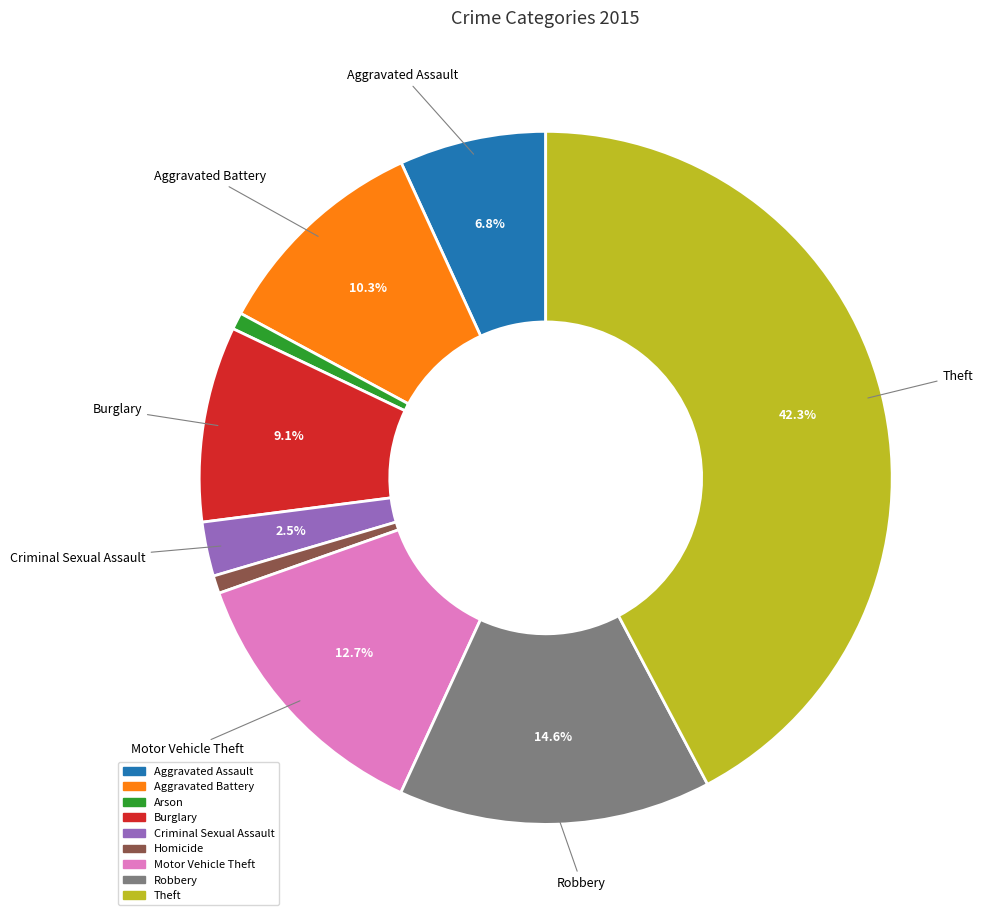

To the nearest percent, what percentage of the pie is Robbery?

15%